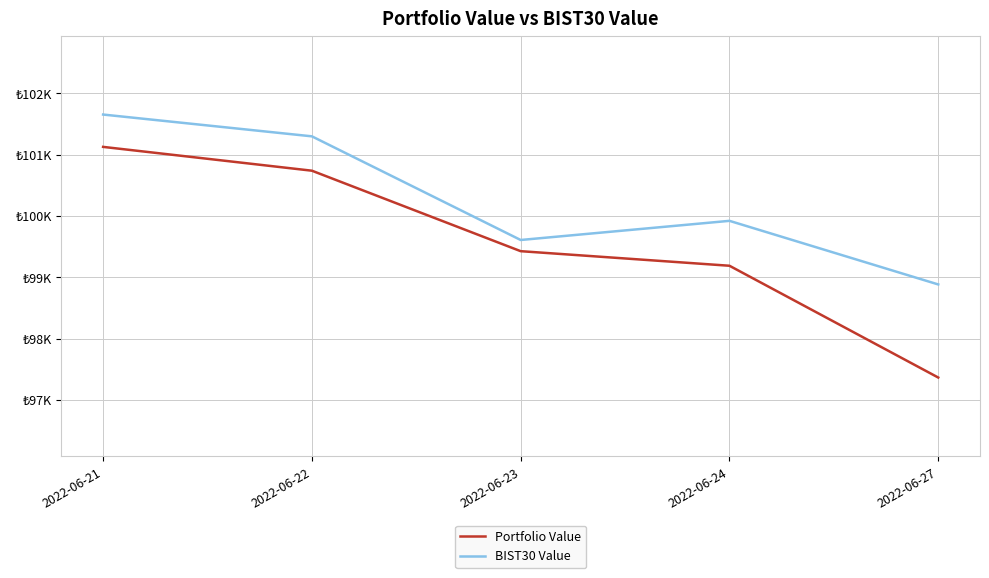

Does the chart display data point markers on the line(s)?

No